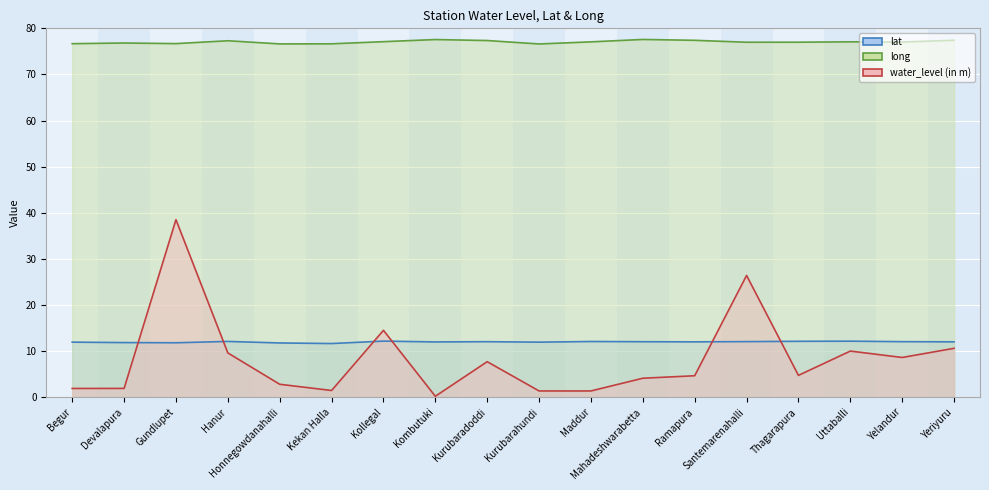

Which series has the largest total across all categories?

long line